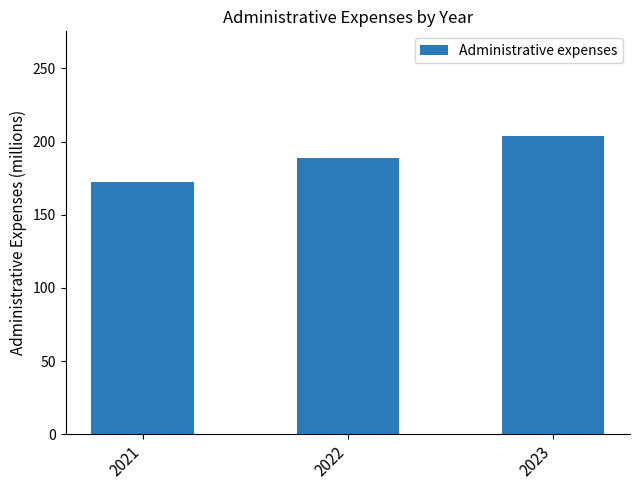

What is the value of the 1st bar from the left?

172.0